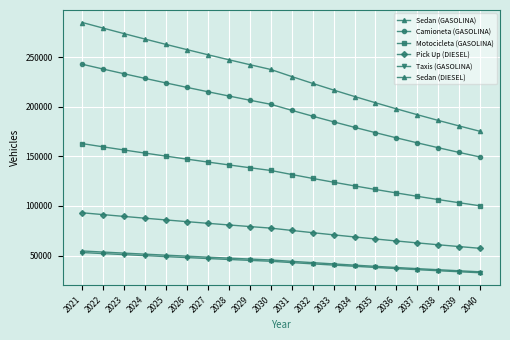

How many series are shown in this chart?

6